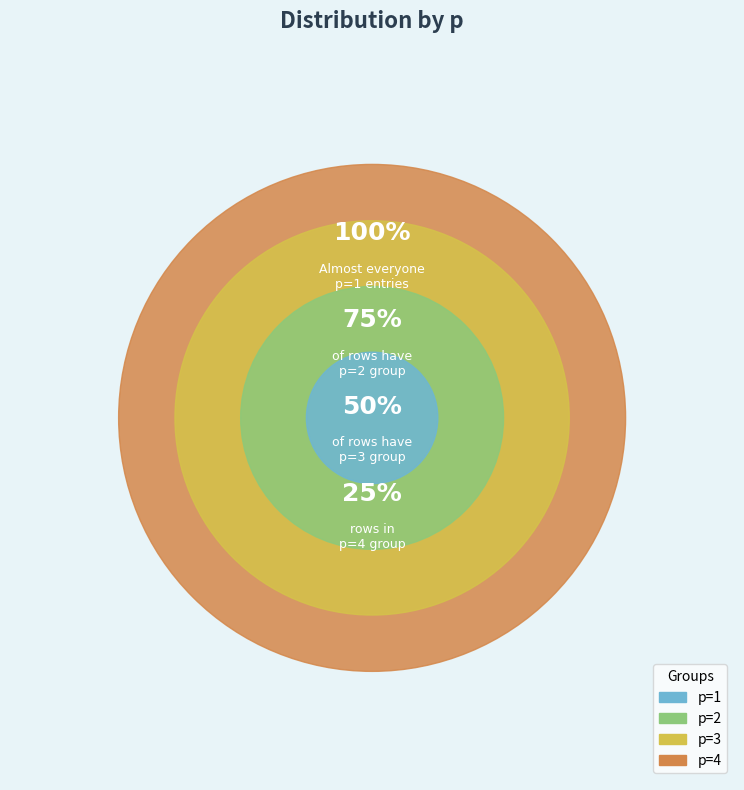

Which slice is the smallest?

p=4